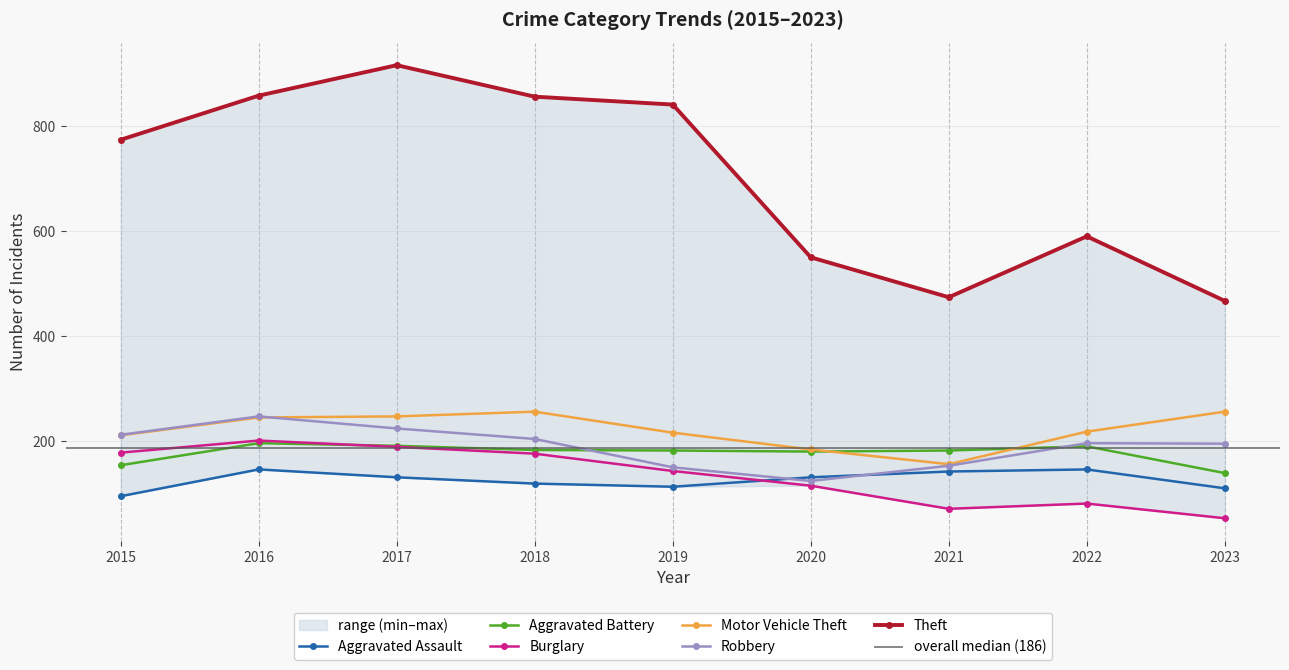

The Burglary series shows 53 at 2023. True or false?

True